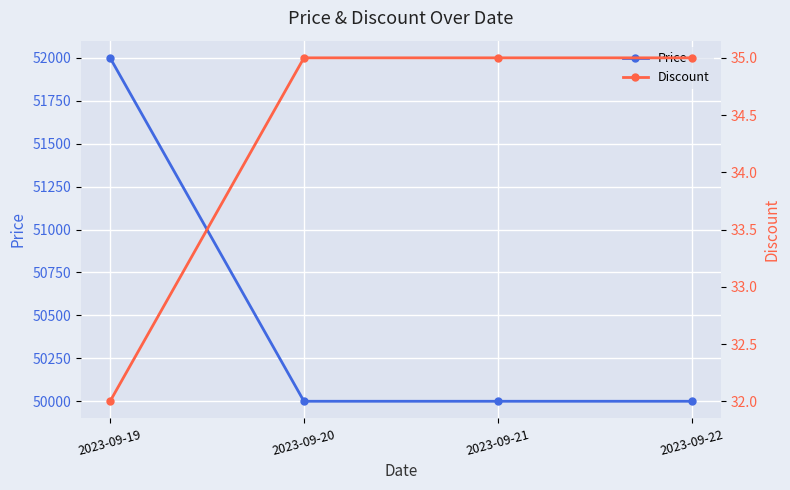

What is the lowest value of the Price series?

50000